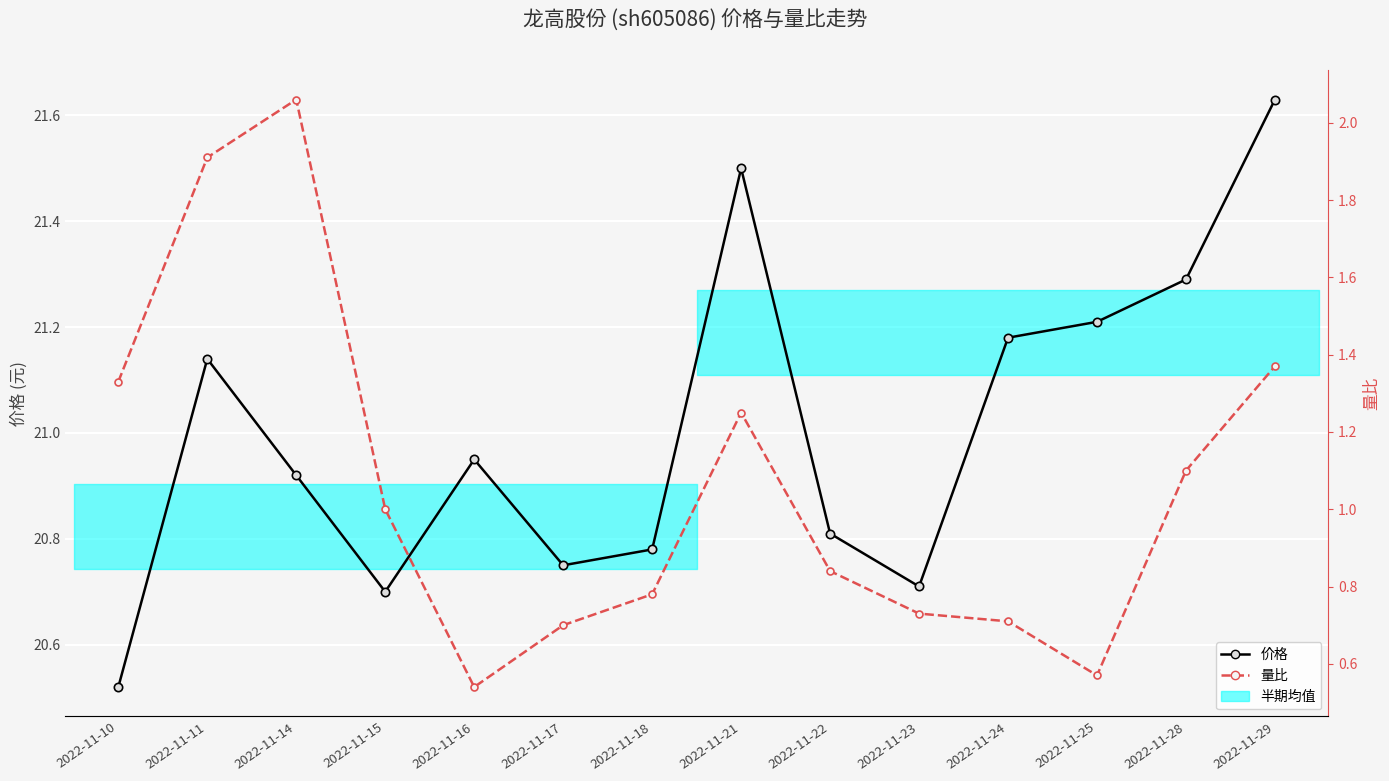

True or false: 价格 and 量比 cross at least once.

False